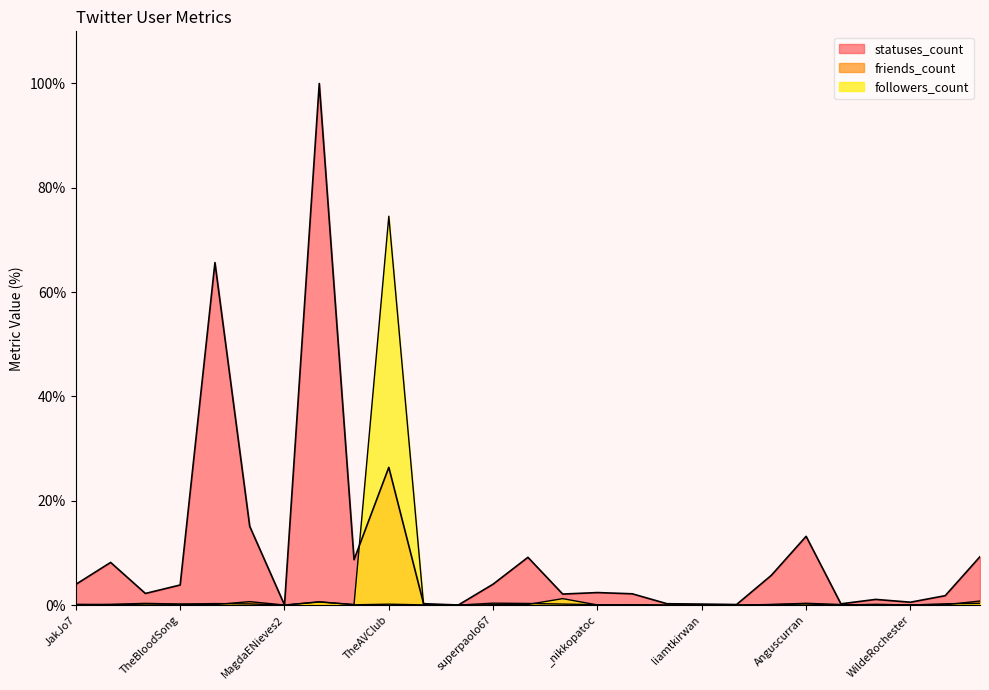

Read the statuses_count value at JakJo7.

4.0